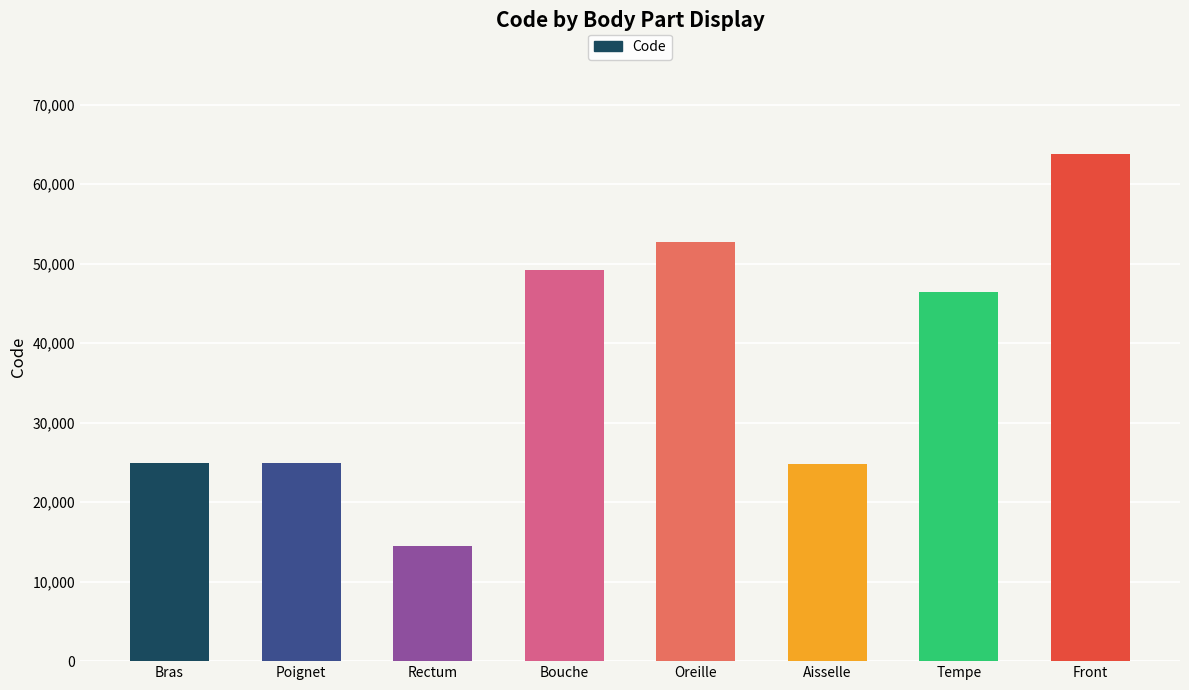

How many data points are less than 46450?

4